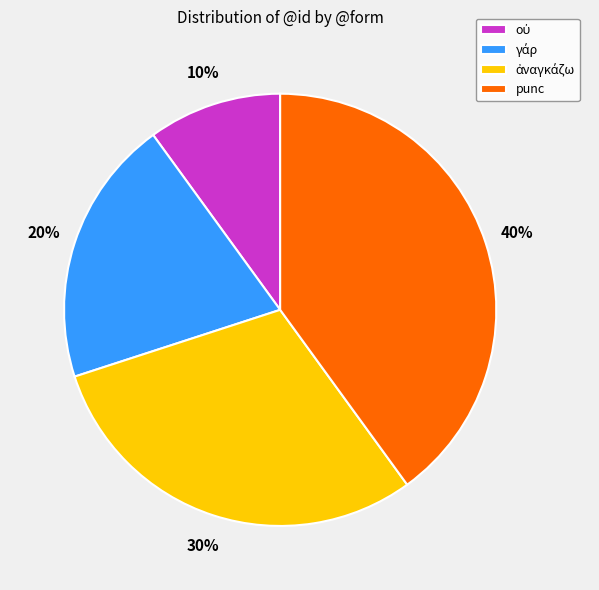

To the nearest percent, what is the average slice percentage?

25%